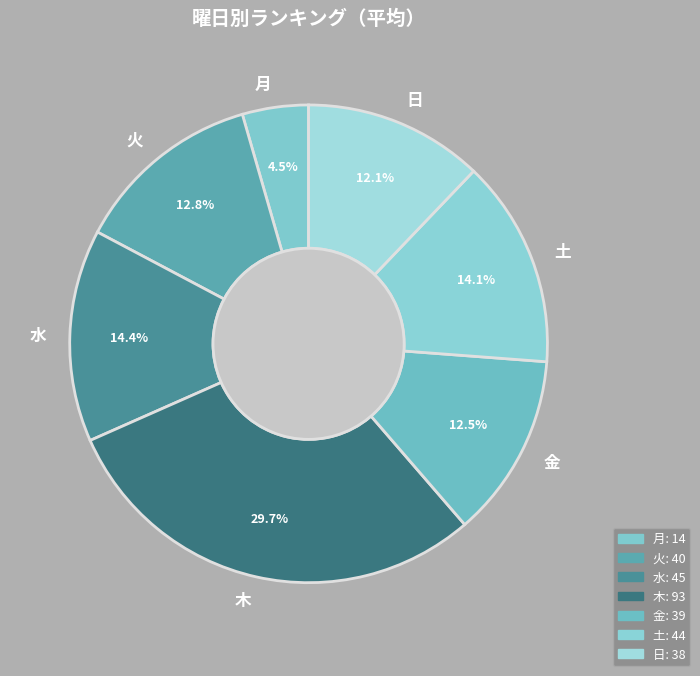

Is there any slice that represents more than half of the pie?

No